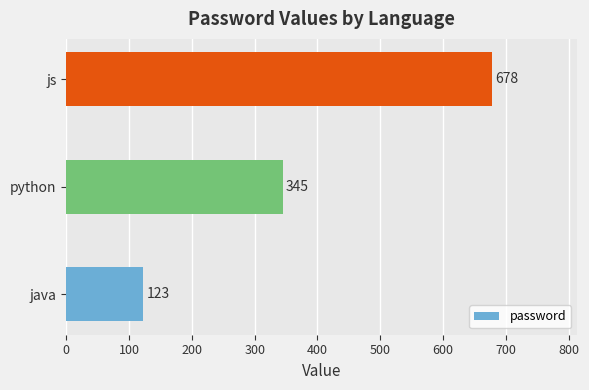

Which category has the highest value across all series?

js